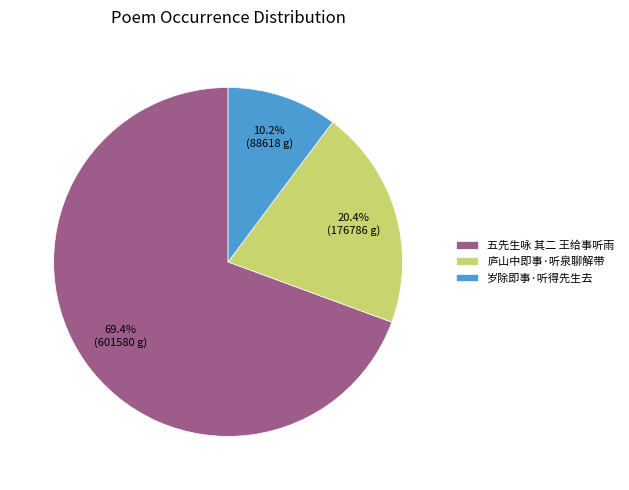

What percentage is the 五先生咏 其二 王给事听雨 slice, to the nearest percent?

69%